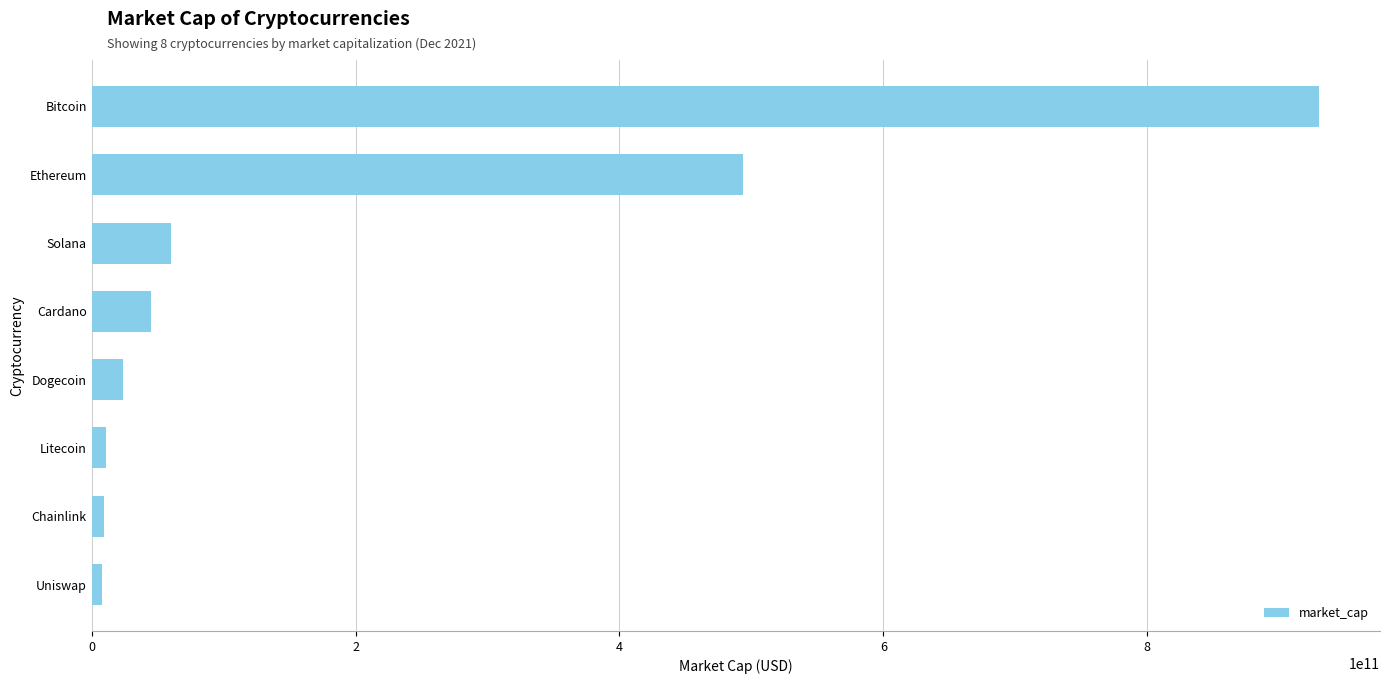

True or false: the data shows 59819557653 at Solana.

True